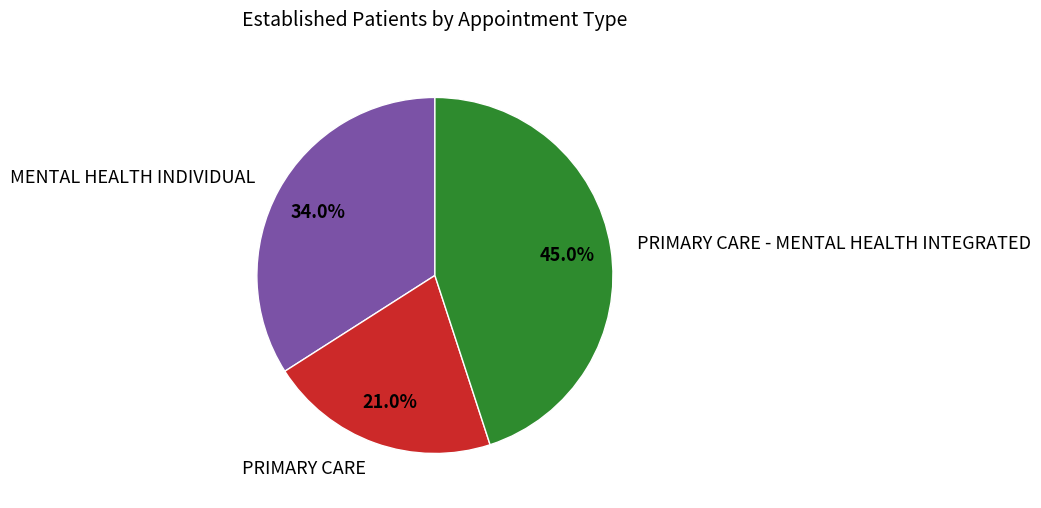

To the nearest percent, what portion does PRIMARY CARE represent?

21%